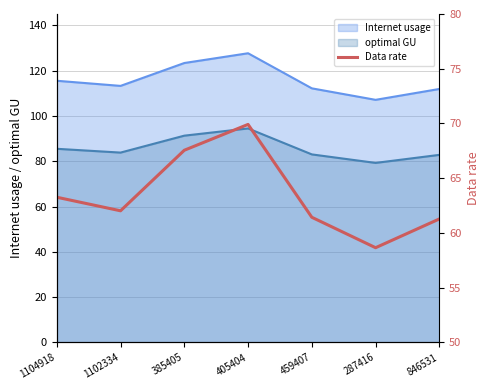

What is the label of the 2nd point from the right?

287416